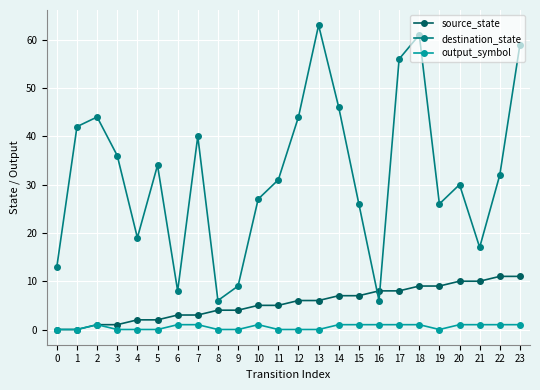

Between 15 and 18, which series saw the biggest shift?

destination_state